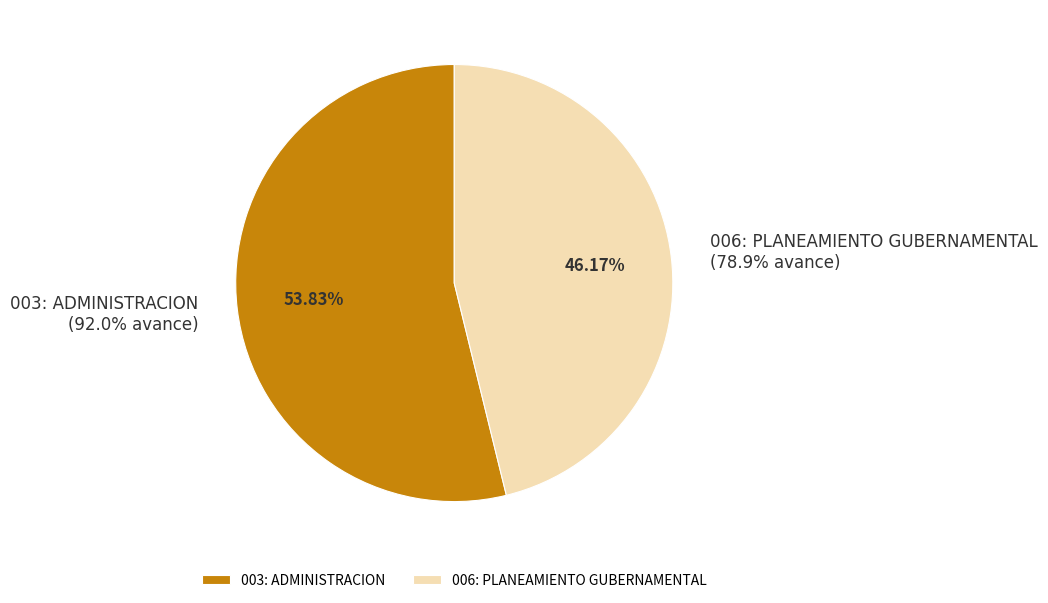

What percentage do 006: PLANEAMIENTO GUBERNAMENTAL and 003: ADMINISTRACION together represent?

100.0%